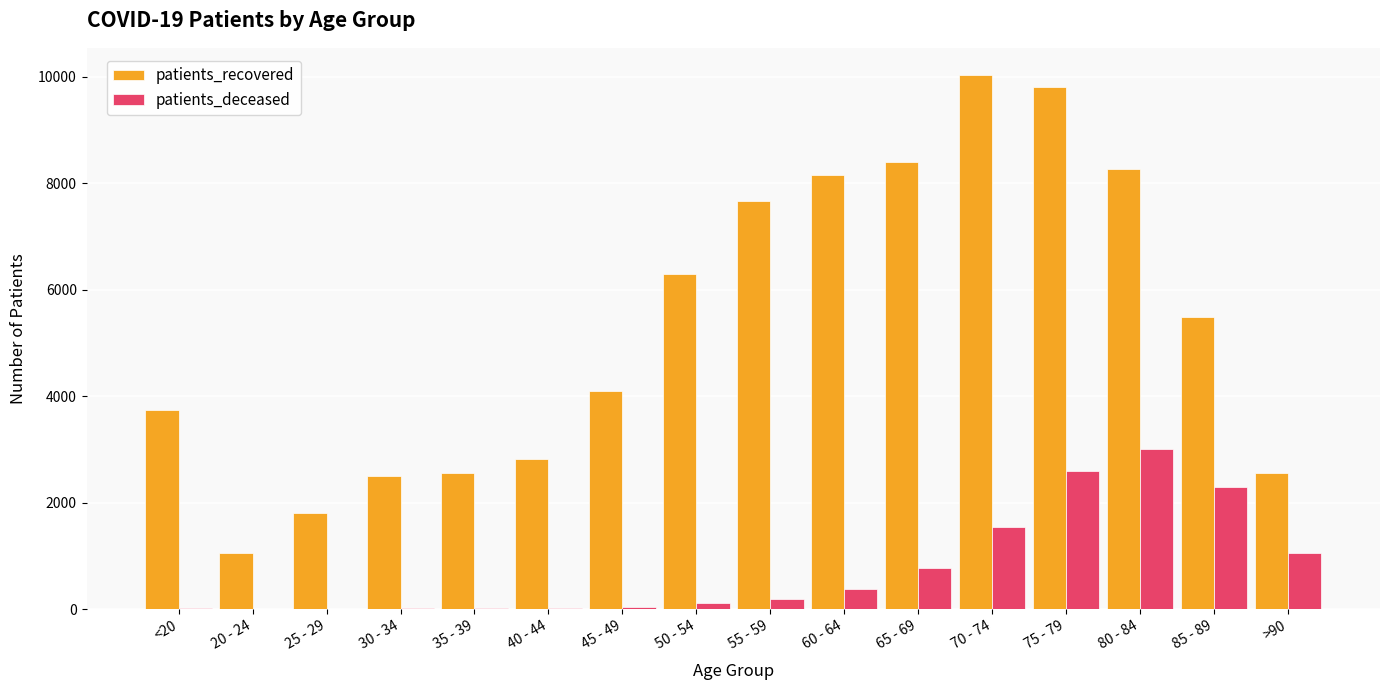

Is it true that patients_deceased equals 198 at 55 - 59?

True